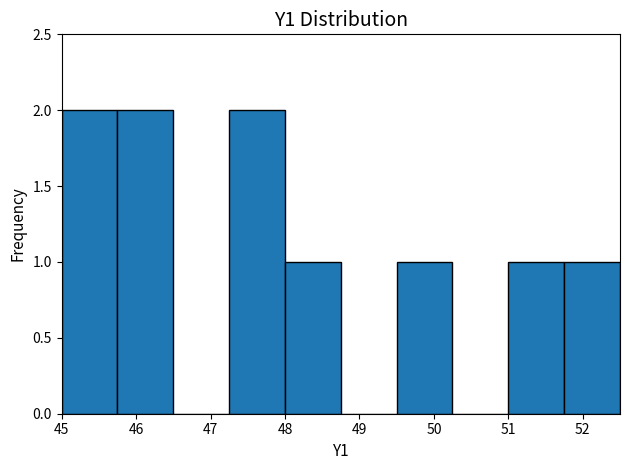

Reading left to right, transcribe this chart: for each bar, give the range it covers on the x-axis and its height. Neither the bar edges nor the heights are printed on the chart, so give them approximately, as read against the axes.

45.00 to 45.75: 2
45.75 to 46.50: 2
46.50 to 47.25: 0
47.25 to 48.00: 2
48.00 to 48.75: 1
48.75 to 49.50: 0
49.50 to 50.25: 1
50.25 to 51.00: 0
51.00 to 51.75: 1
51.75 to 52.50: 1